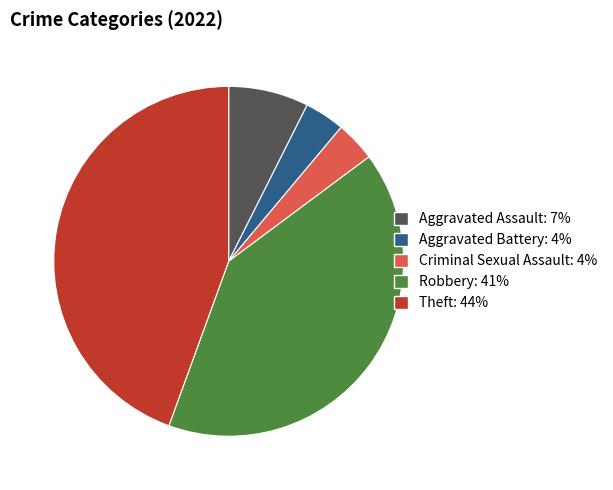

The Aggravated Assault slice represents 7% of the pie. True or false?

True